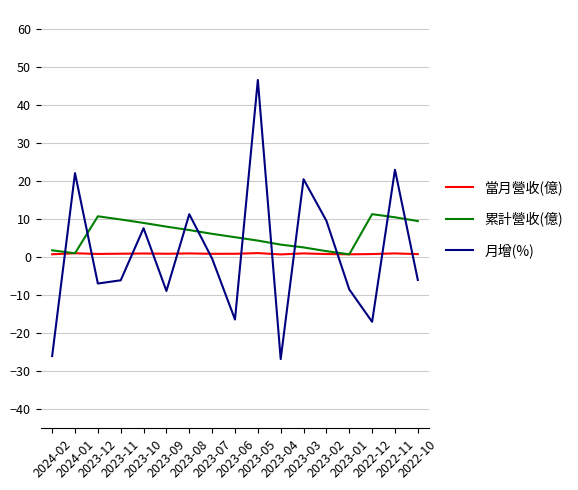

At which category is the sum across all series the highest?

2023-05